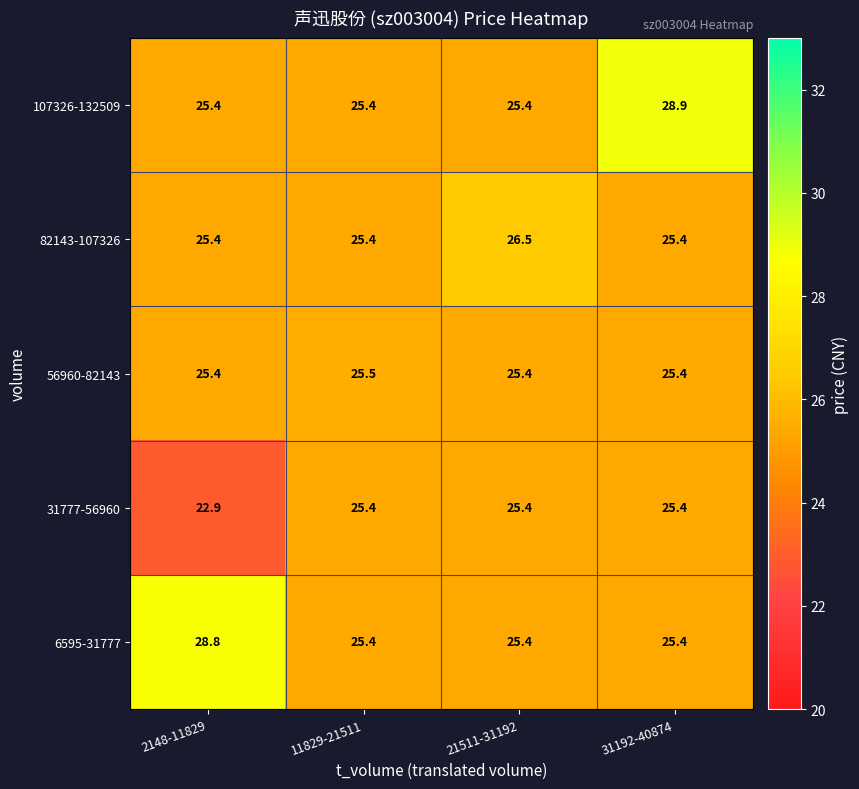

Which series has the largest total across all categories?

107326-132509